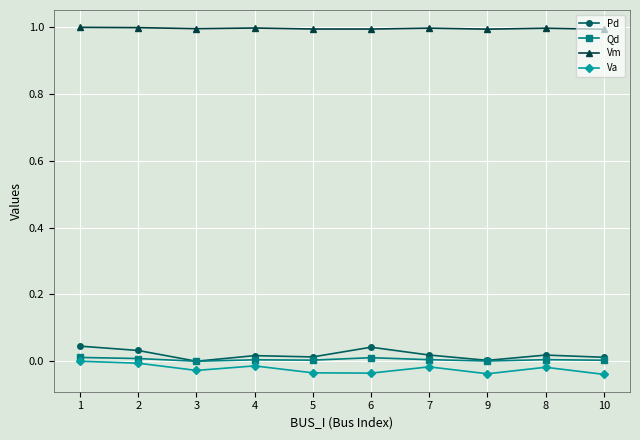

True or false: Pd and Va cross at least once.

False